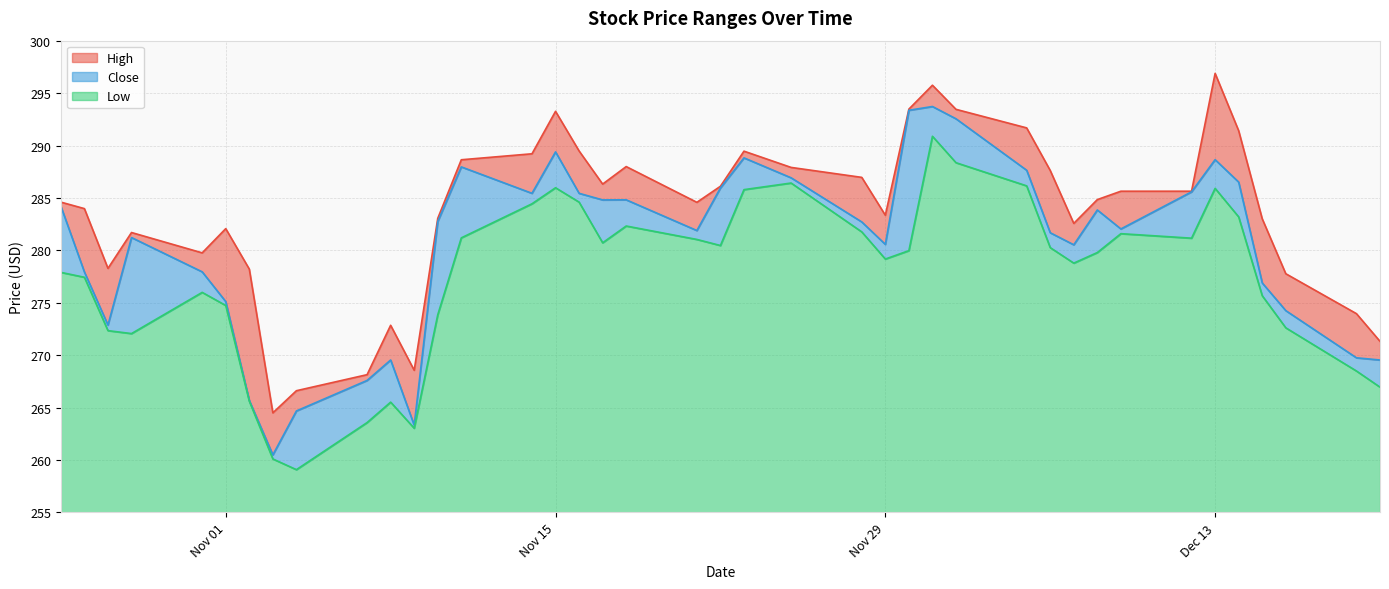

Which has a higher value, 2022-11-17 or 2022-11-16?

2022-11-16